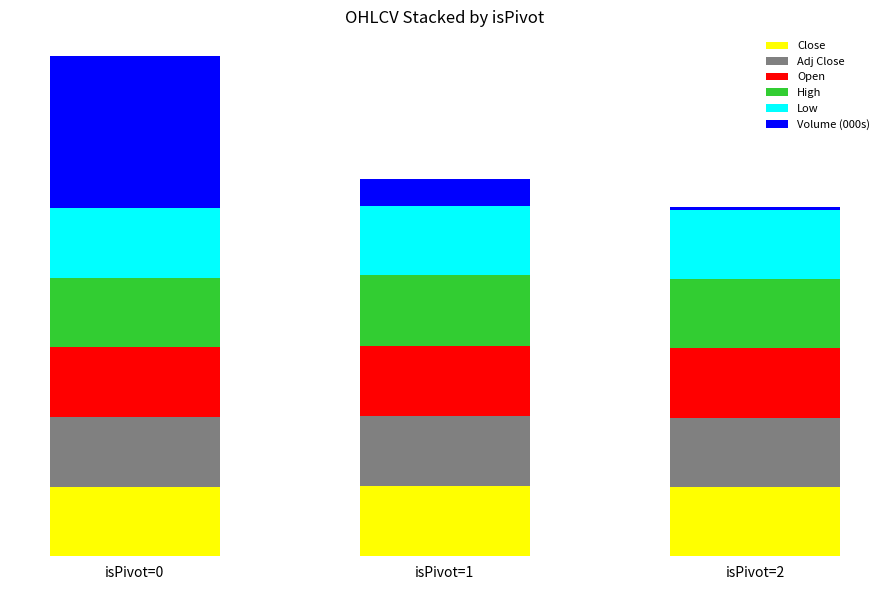

Rank the series by their maximum value, from highest to lowest.

Volume (000s), High, Close, Adj Close, Open, Low